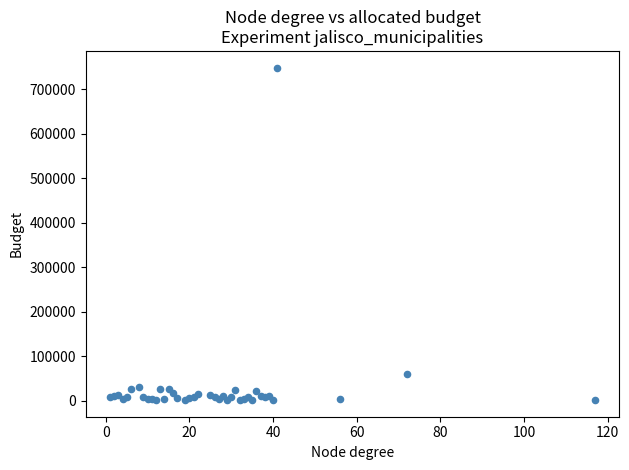

What Y value in the scatter plot is closest to 374783?

60733